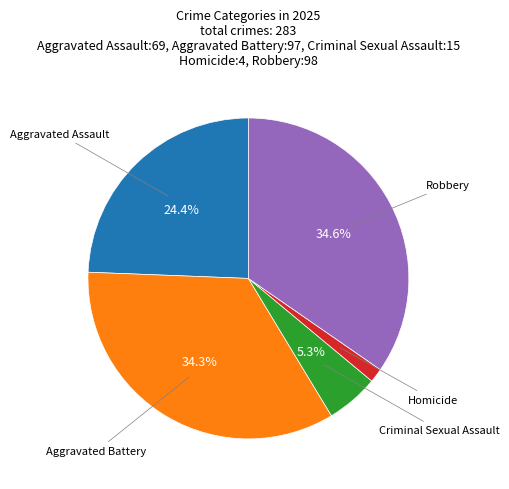

Count the number of slices in the pie.

5